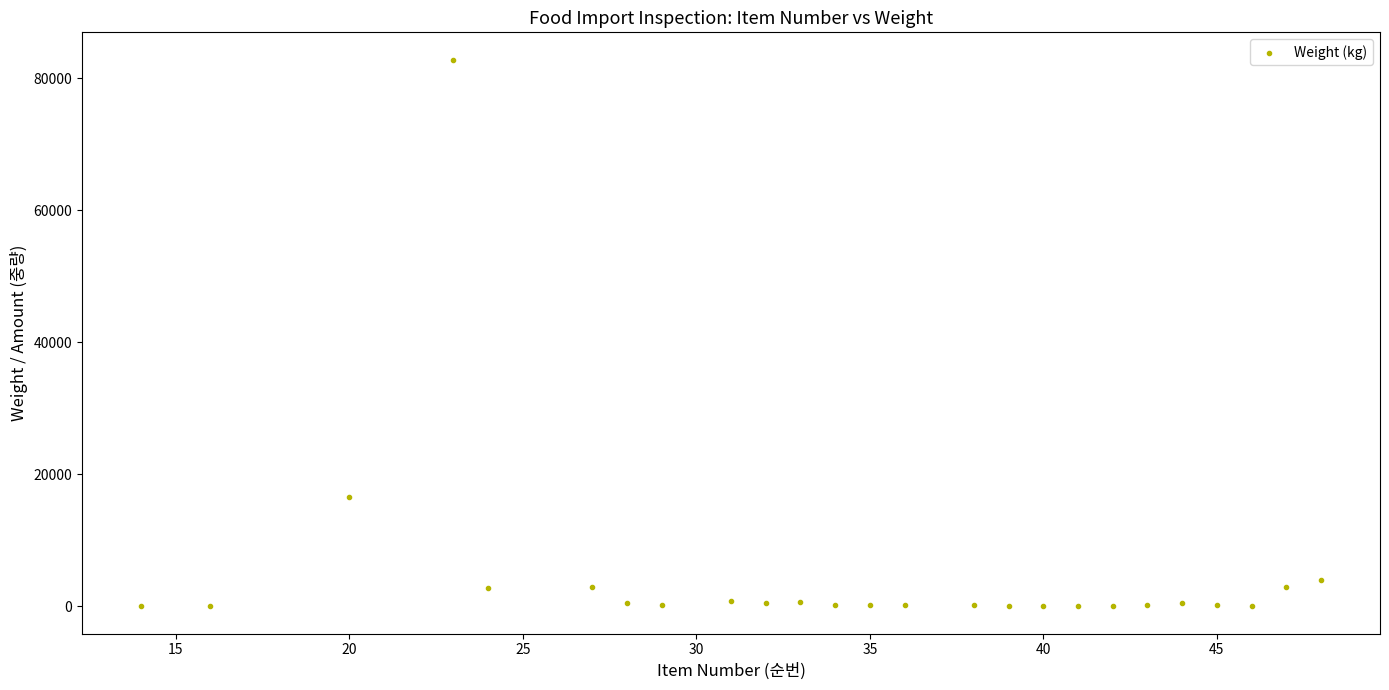

What is the range of Y values (max minus min)?

82799